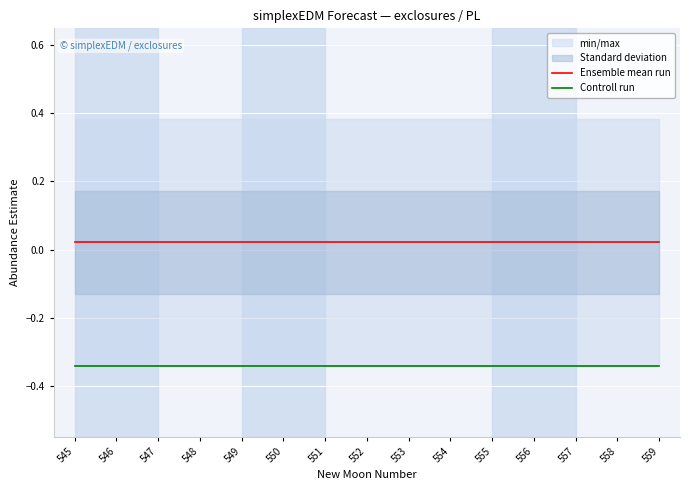

What is the value of the Controll run point at the 3rd from the left?

-0.3